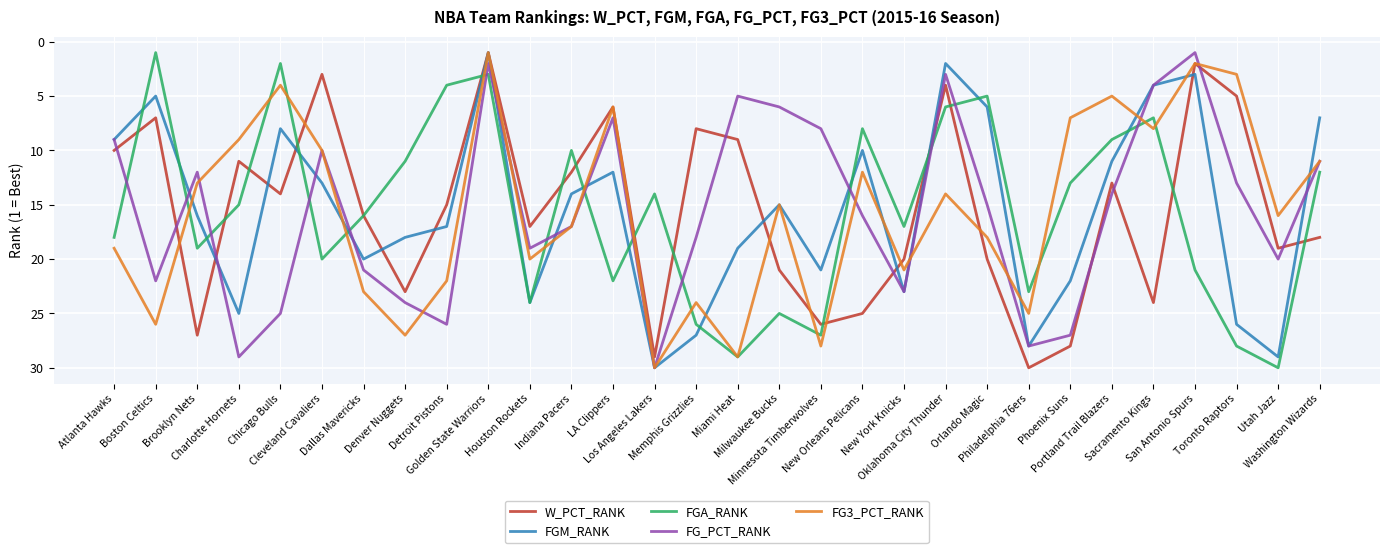

What is the difference between the maximum and minimum values in the FG_PCT_RANK series?

29